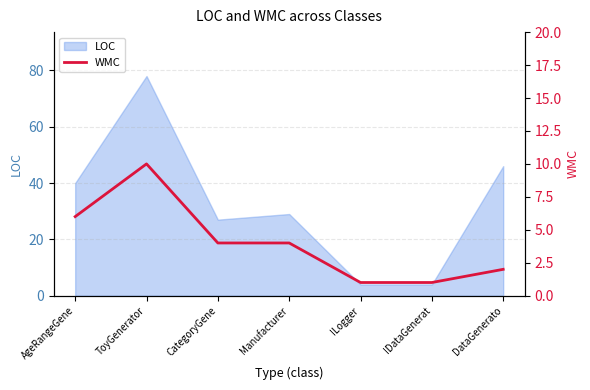

At which label does the data first exceed 4?

AgeRangeGene